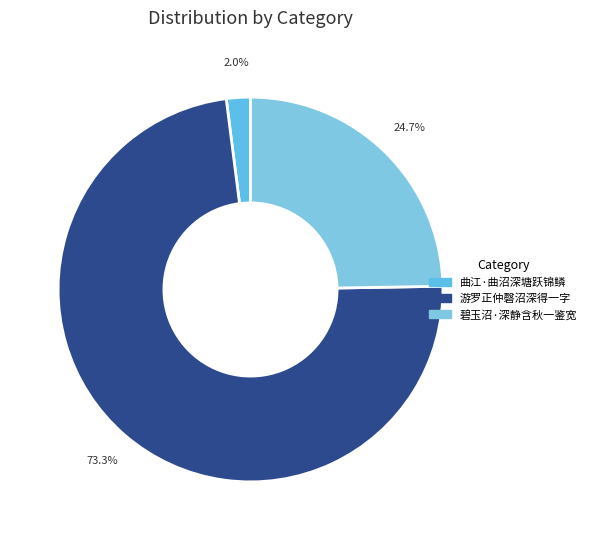

How many segments does this pie chart have?

3